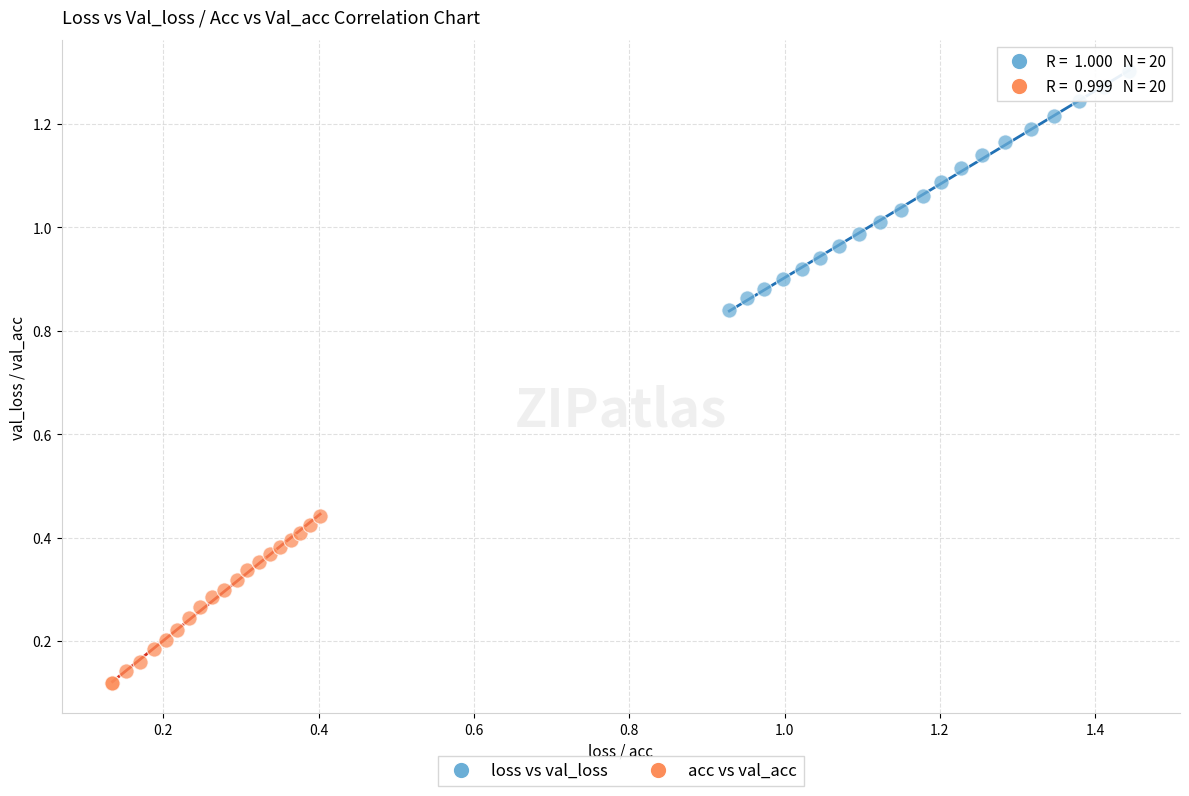

Which series contains the highest Y value?

loss vs val_loss